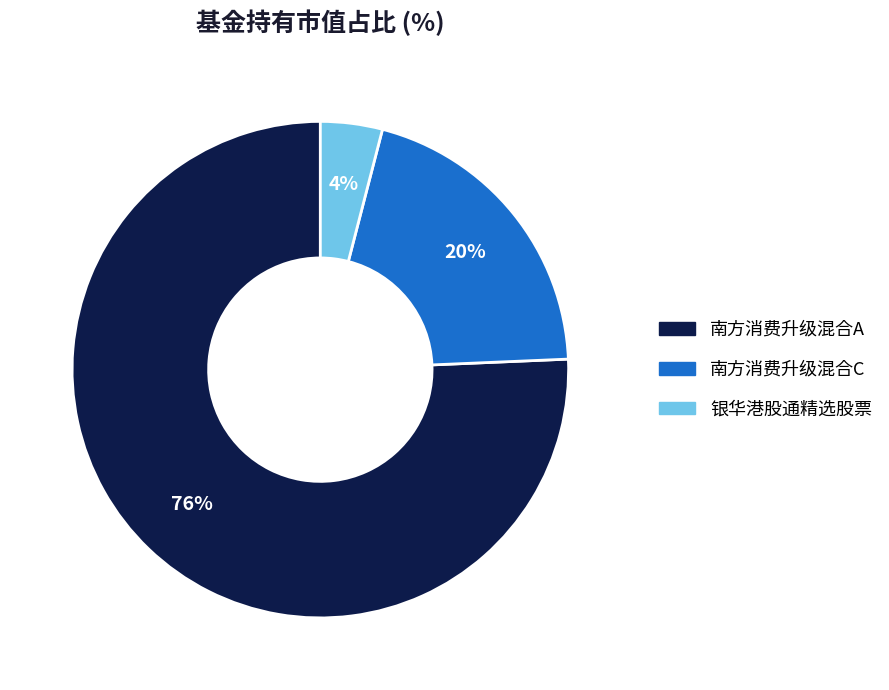

Which has a higher value, 银华港股通精选股票 or 南方消费升级混合C?

南方消费升级混合C